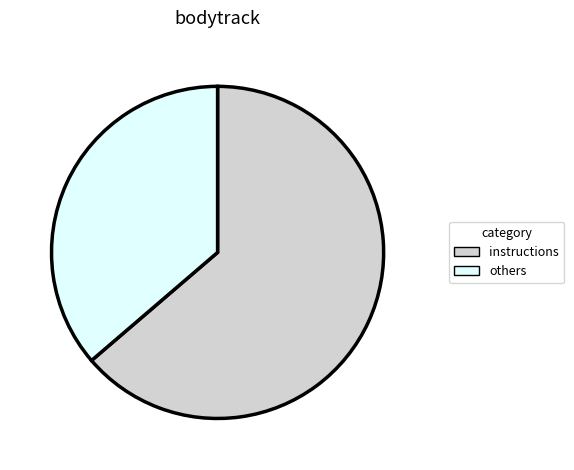

Count the number of slices in the pie.

2